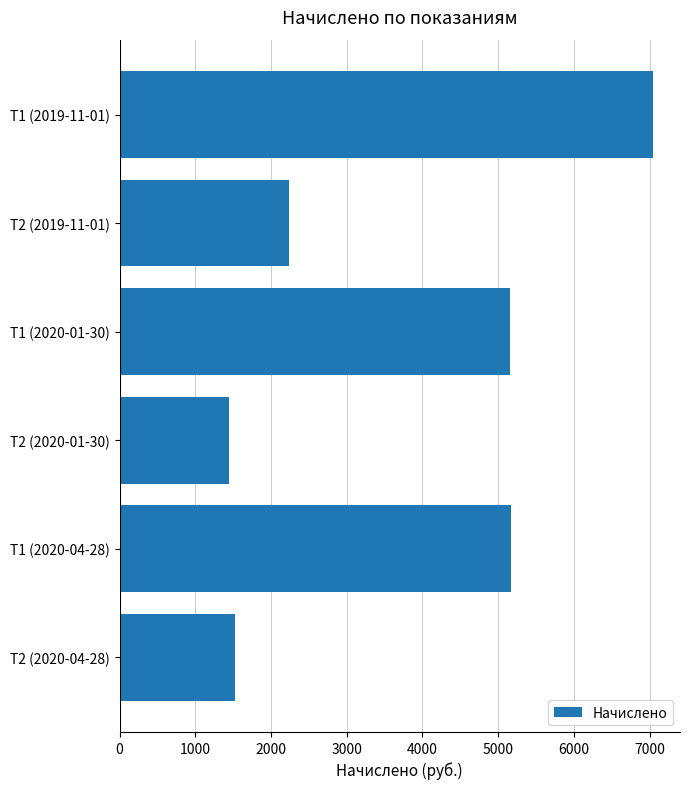

What is the value of the 5th bar from the top?

5168.0